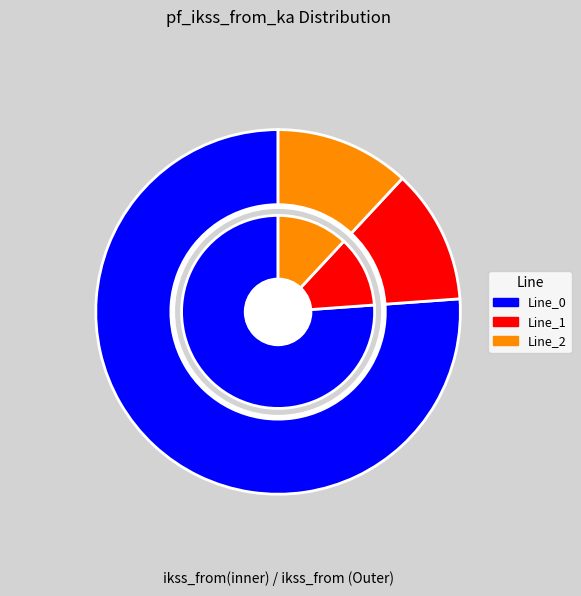

To the nearest percent, what is the difference between the largest and smallest slice percentages?

64%